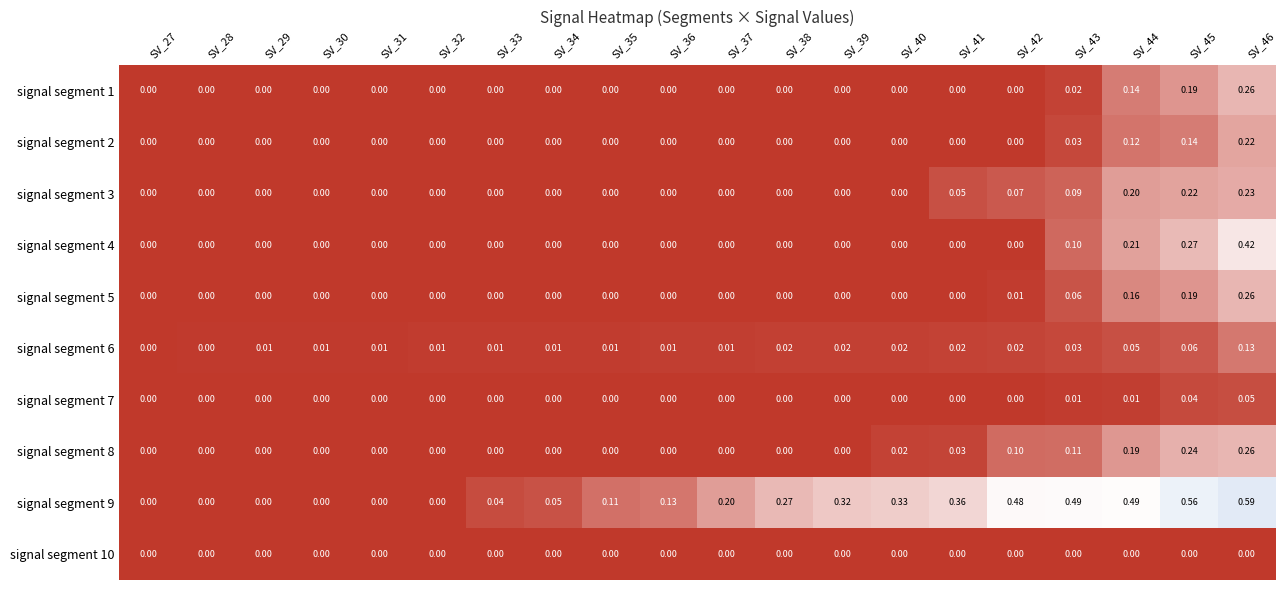

How many data points does each series have?

20